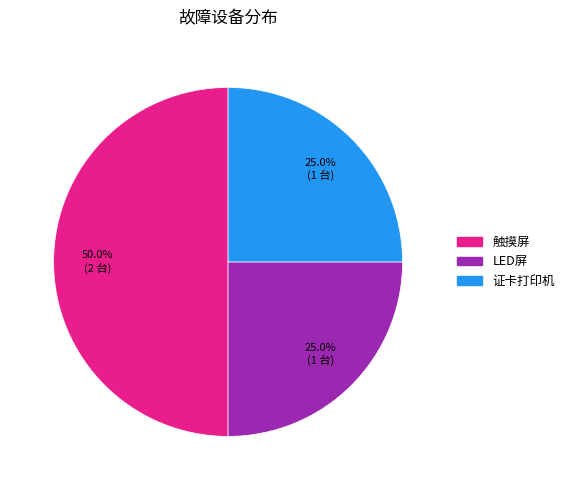

Which category has the biggest portion of the pie?

触摸屏